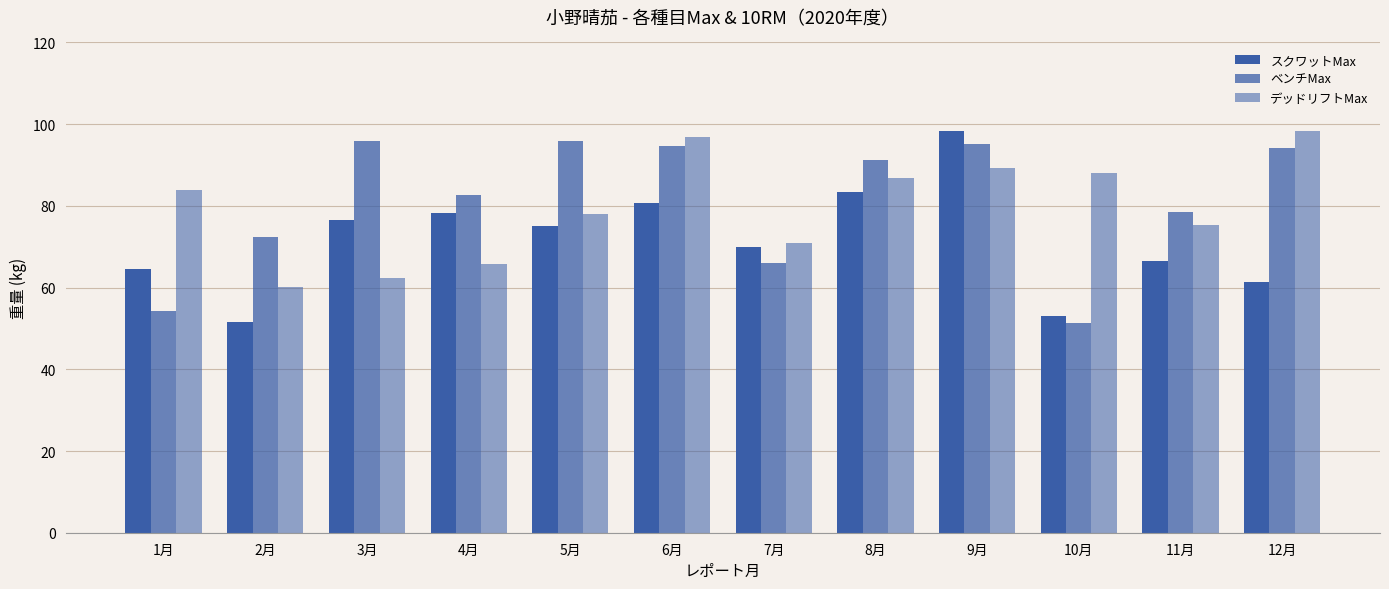

How many data points in スクワットMax are above 75?

6